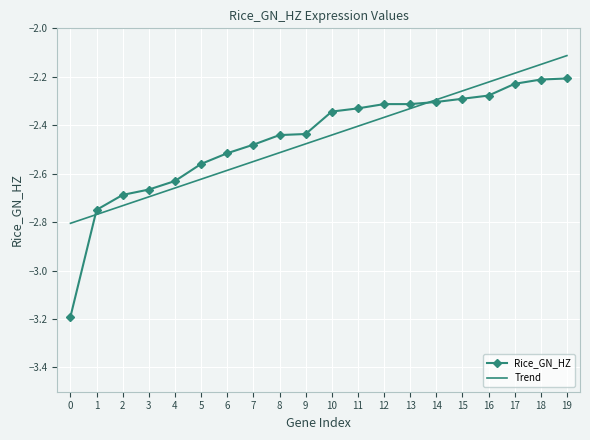

The Trend series shows -3.6 at 1. True or false?

False